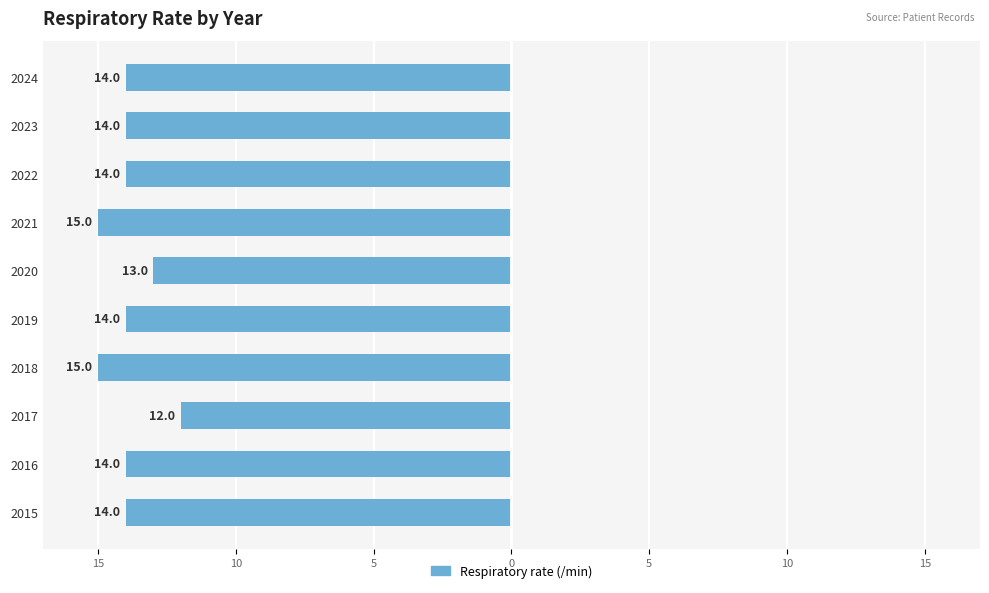

What is the difference between the second highest and minimum values?

2